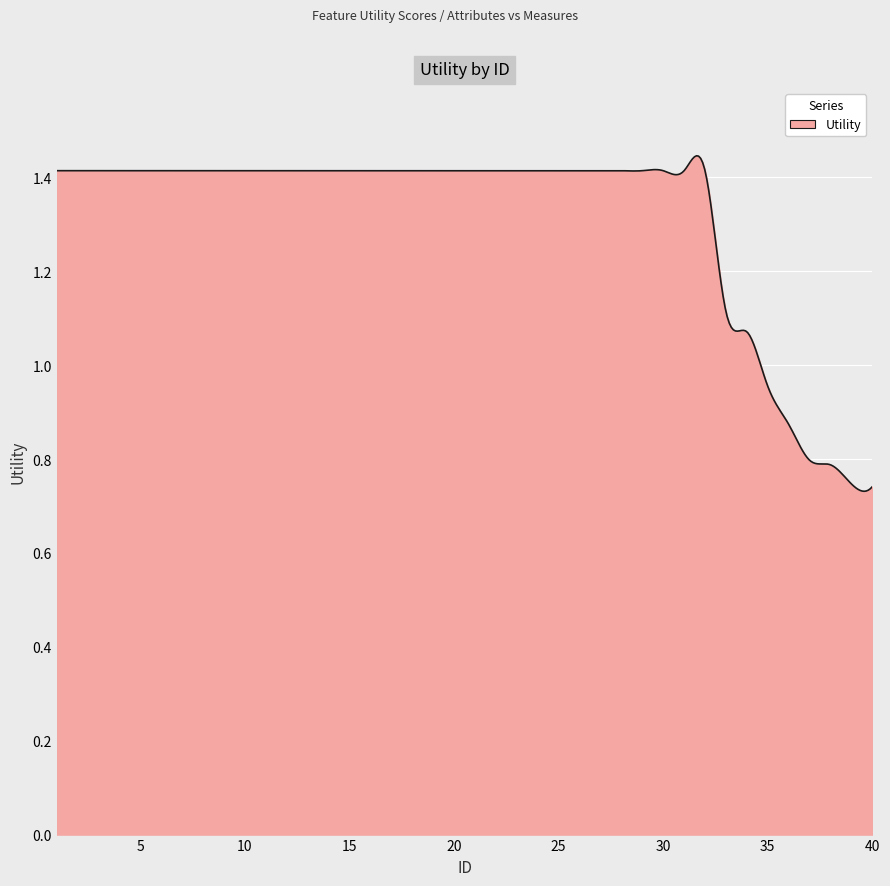

How many lines are shown in the chart?

1